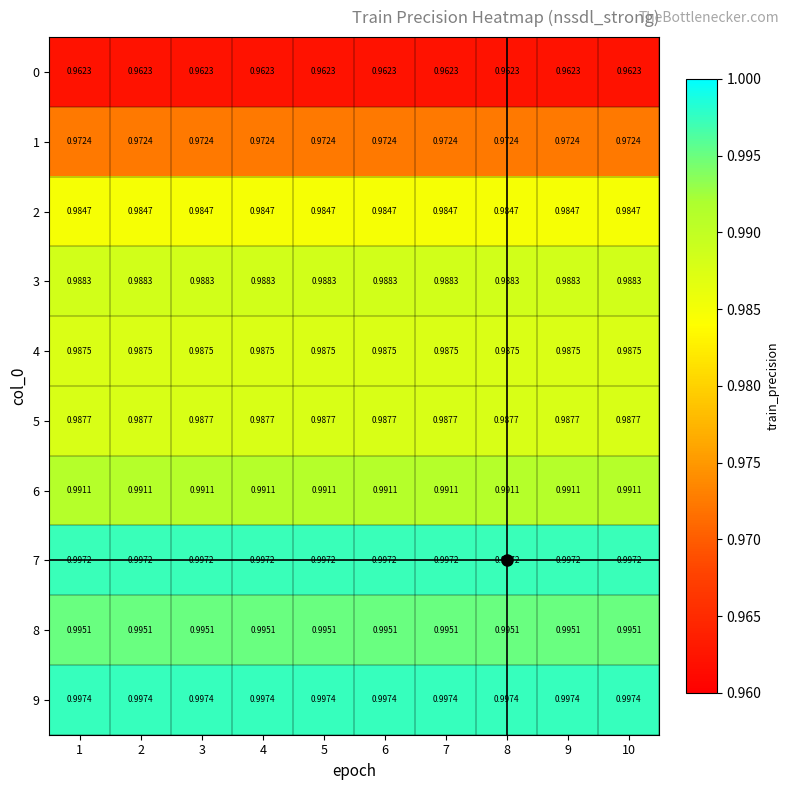

Is the value of 7 at 1 greater than the value of 1 at 1?

Yes